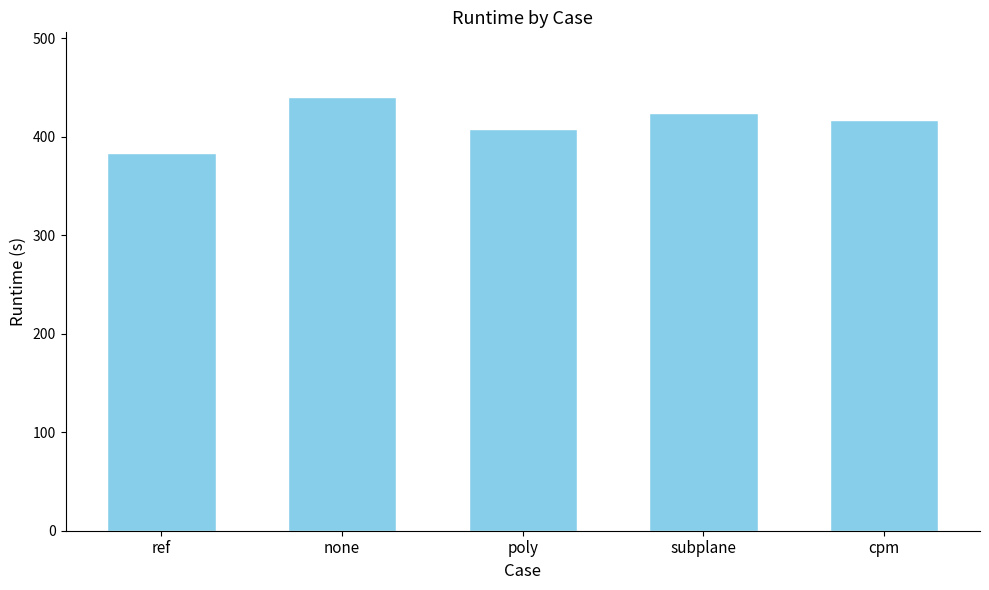

Are the bars grouped side by side (vs. stacked)?

No